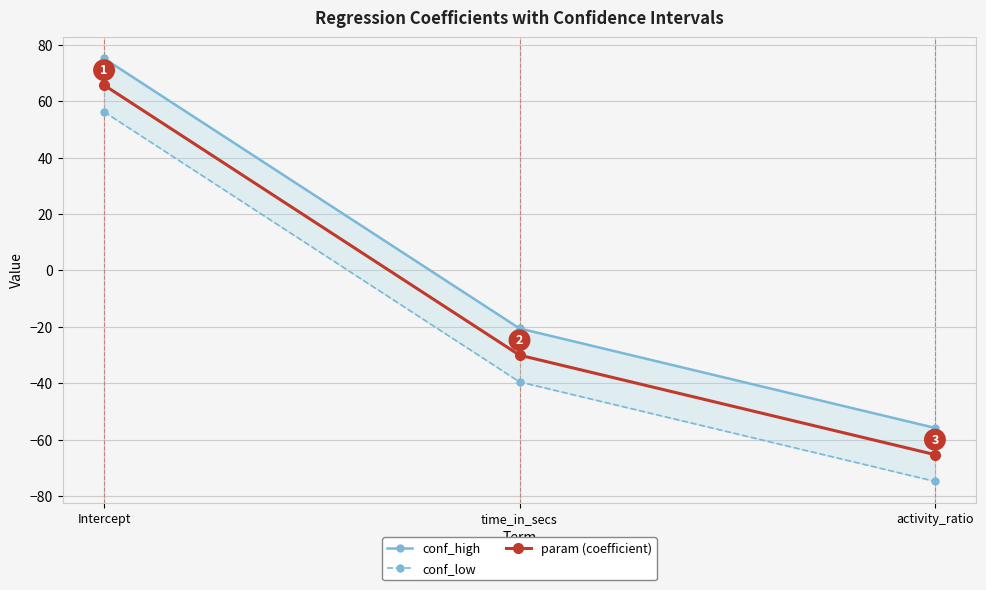

What is the value of the param (coefficient) point at the 1st from the left?

65.7